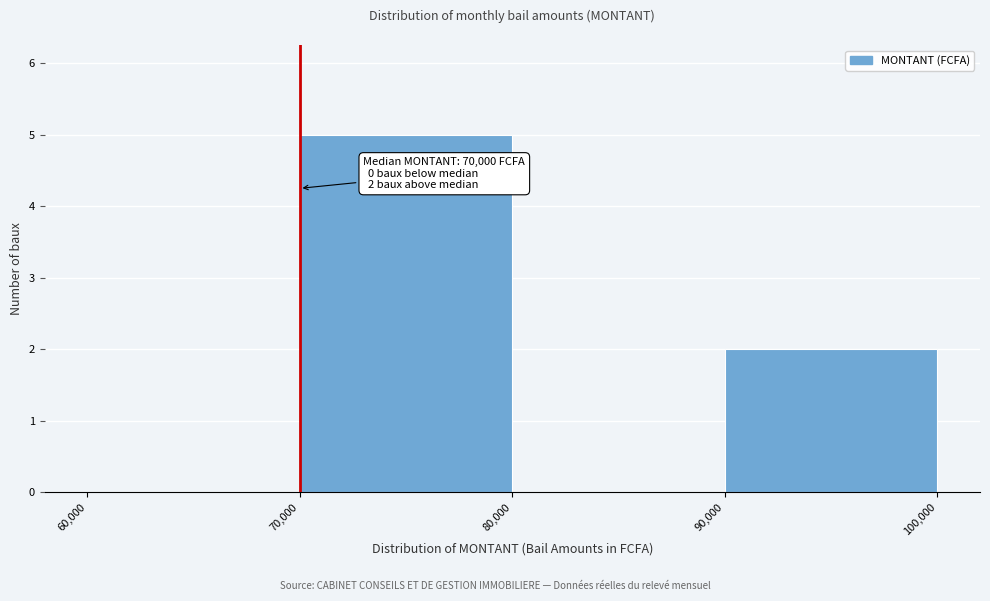

Over which range of the x-axis is the bar tallest?

70,000 to 80,000